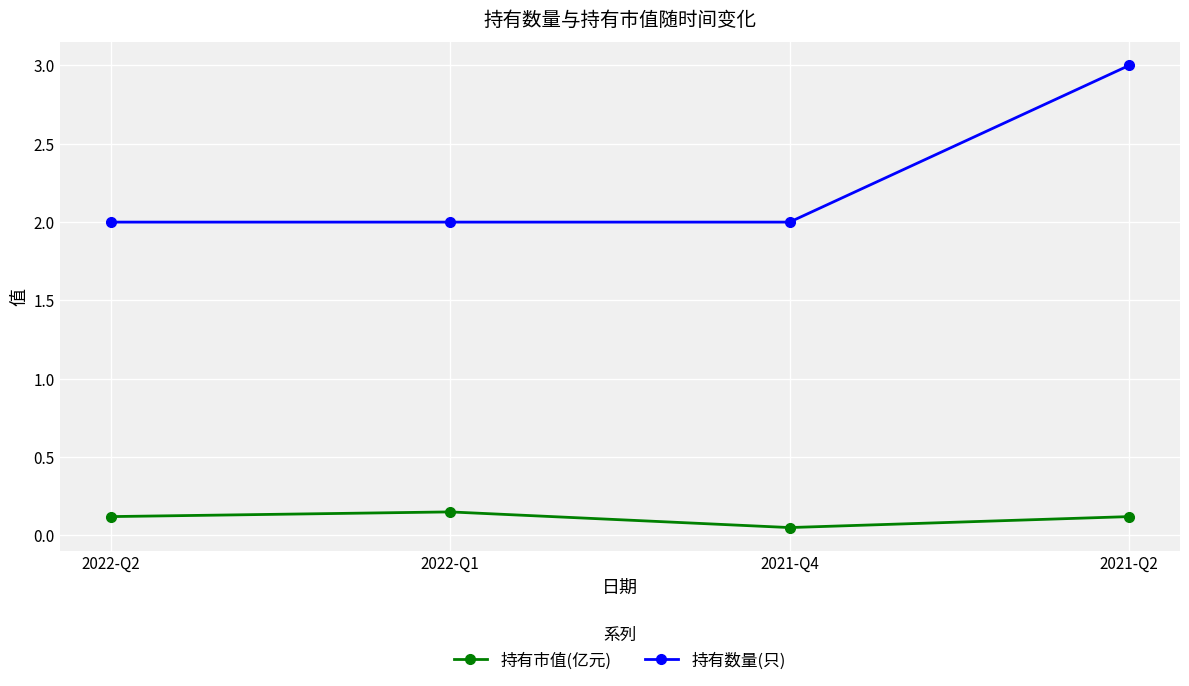

True or false: 持有市值(亿元) and 持有数量(只) intersect in this chart.

False